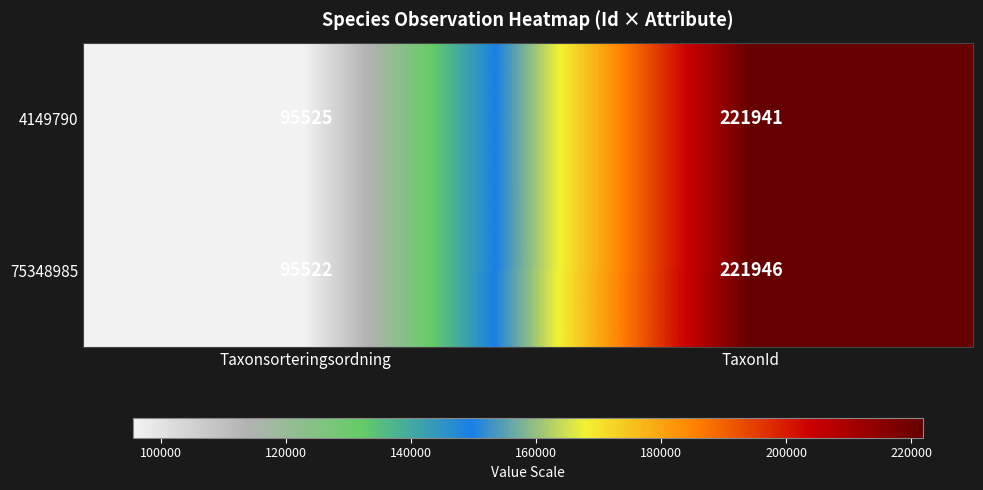

List the series in order of their overall mean, highest first.

75348985, 4149790